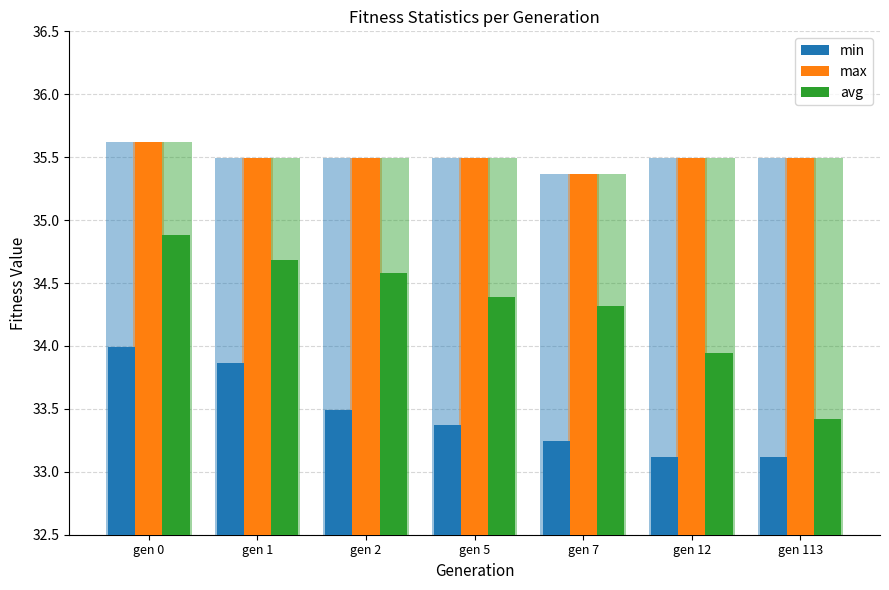

Between gen 0 and gen 5, which is larger?

gen 0